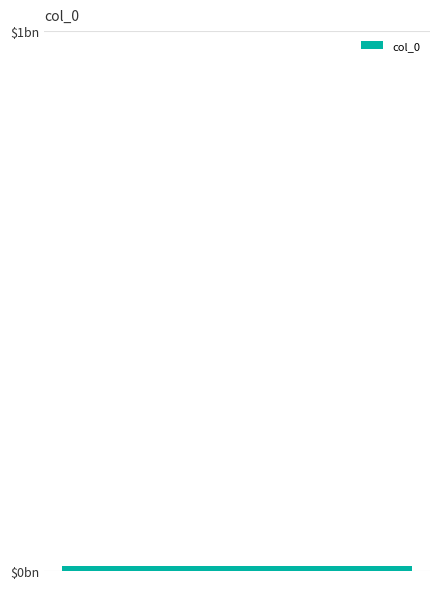

Reading left to right, list all the values displayed in this chart.

281247	1146317	163936	327	1146187	201846	1145976	182955	68659	103986	1146328	237492	1146143	343621	255	1146161	1003902